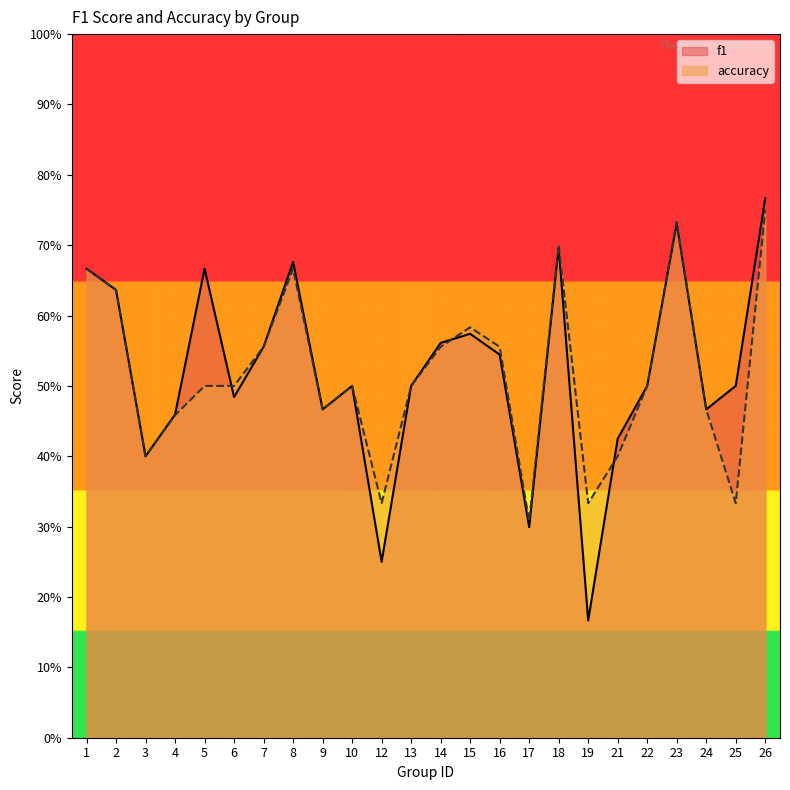

True or false: f1 and accuracy cross at least once.

True